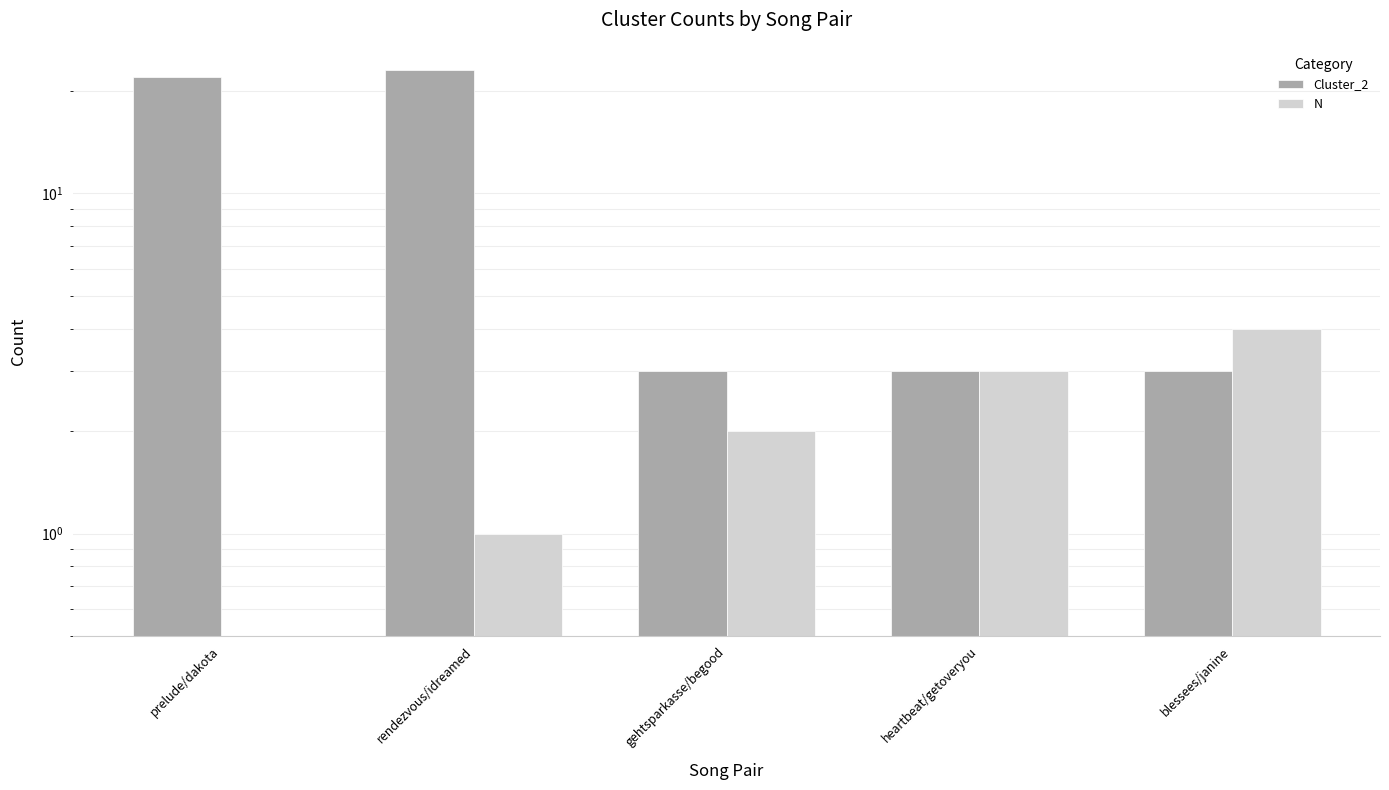

What is the total value across all series at heartbeat/getoveryou?

6